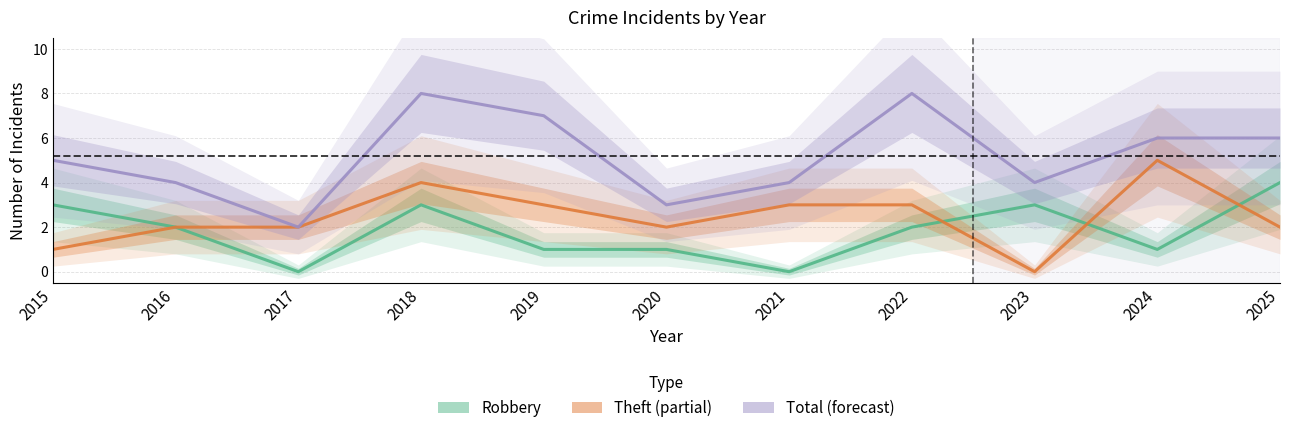

What is the total value across all series at 2023?

7